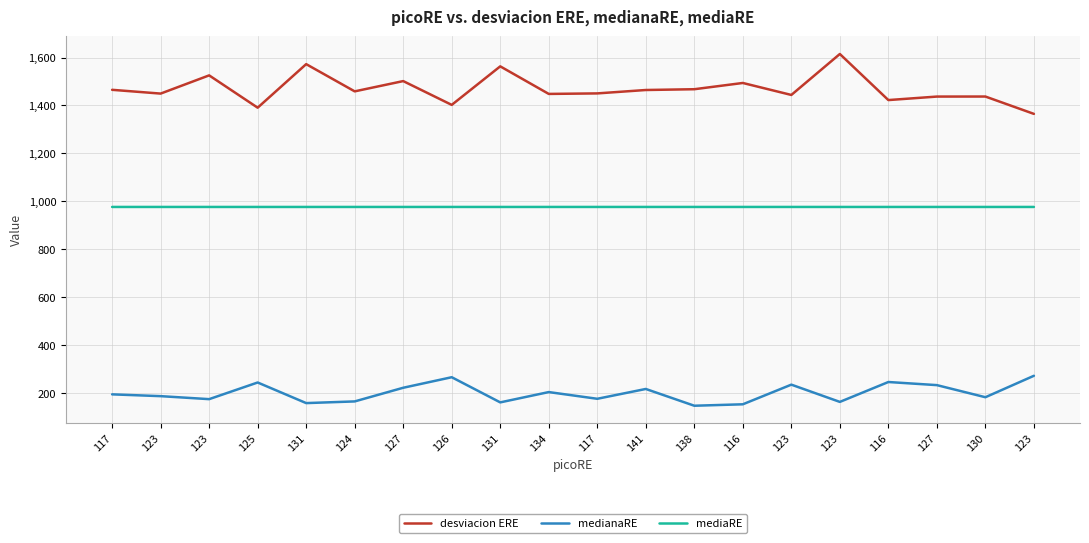

At which category does medianaRE reach its first local peak?

125